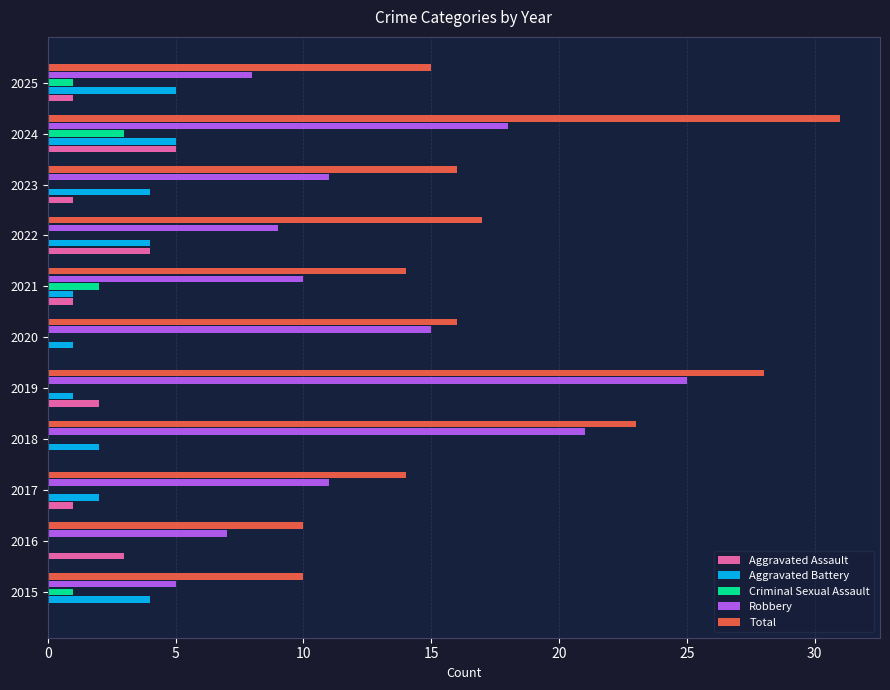

At which category is the sum across all series the highest?

2024